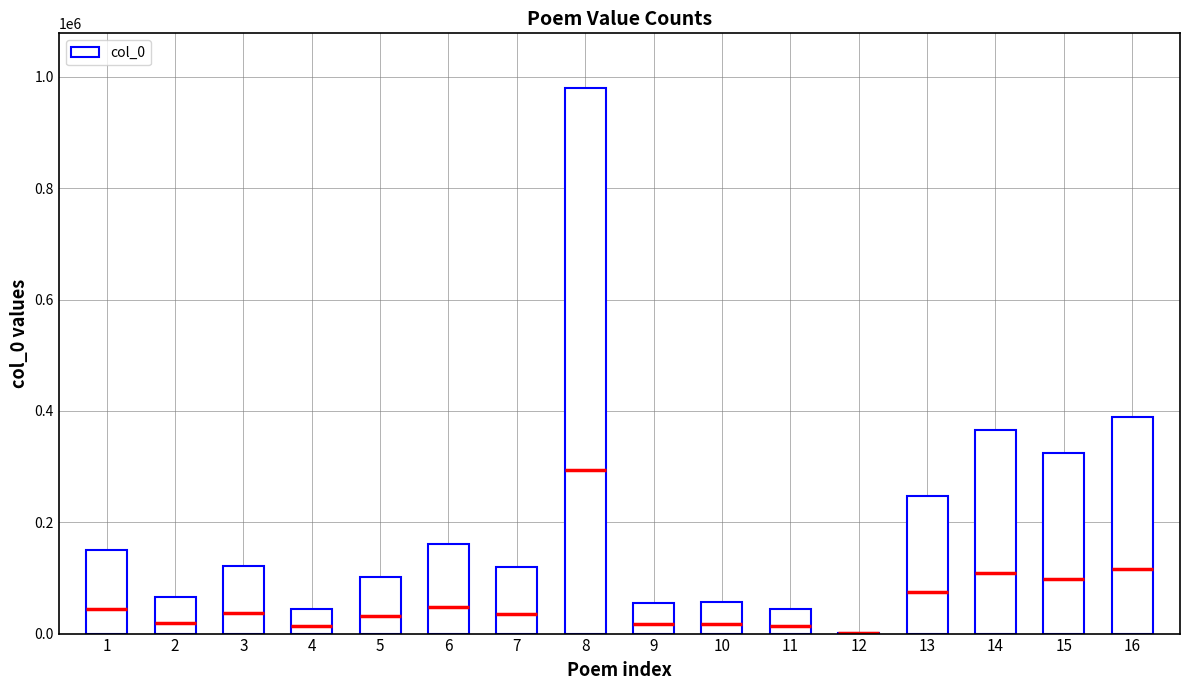

What is the sum of all values?

3225196